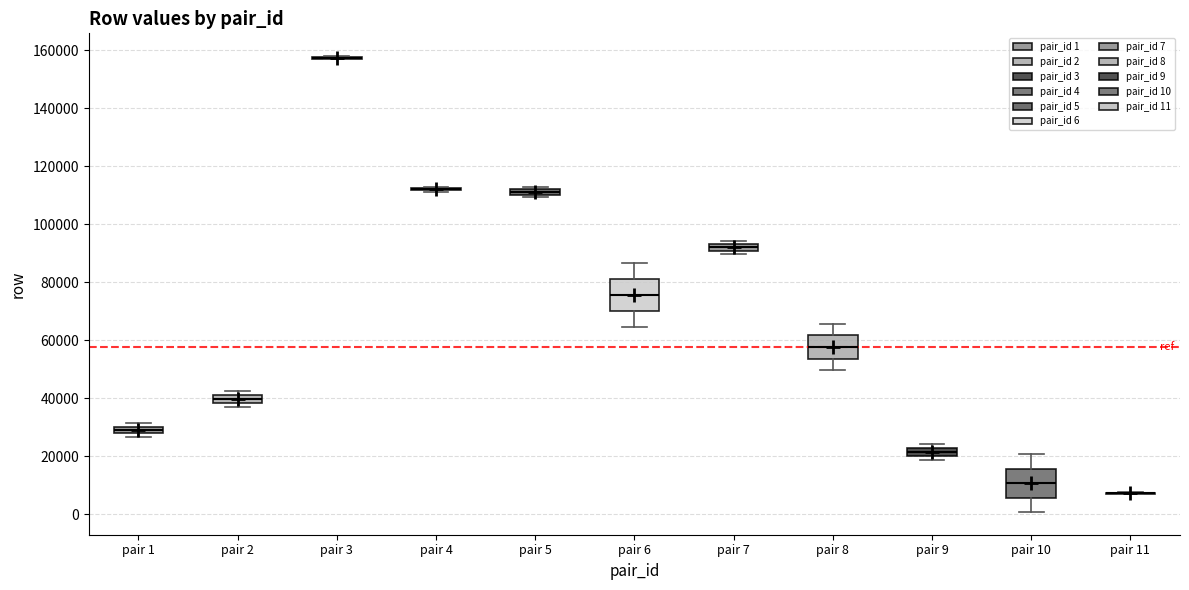

Where does the lower whisker of the box for pair 10 end on the y-axis? The values are not printed on the chart, so give them approximately, as read against the axis.

0